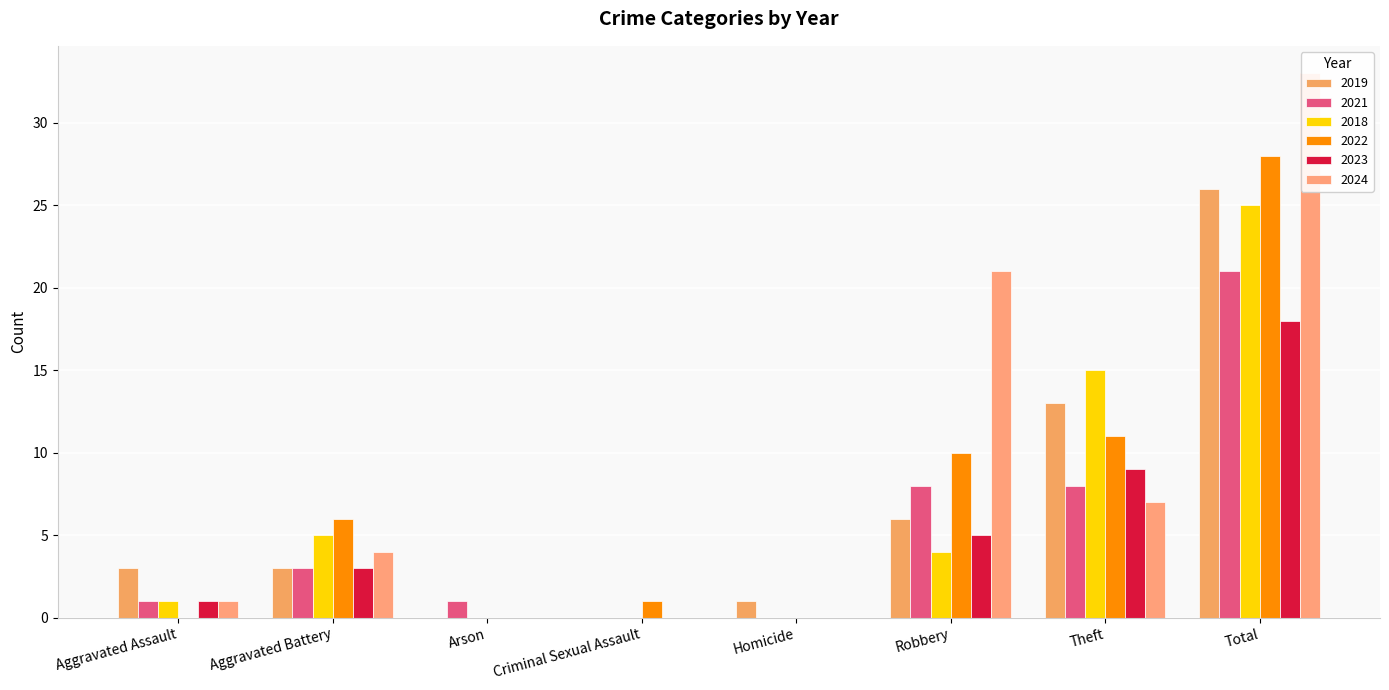

List the labels in order of 2018 value, smallest first.

Arson, Criminal Sexual Assault, Homicide, Aggravated Assault, Robbery, Aggravated Battery, Theft, Total